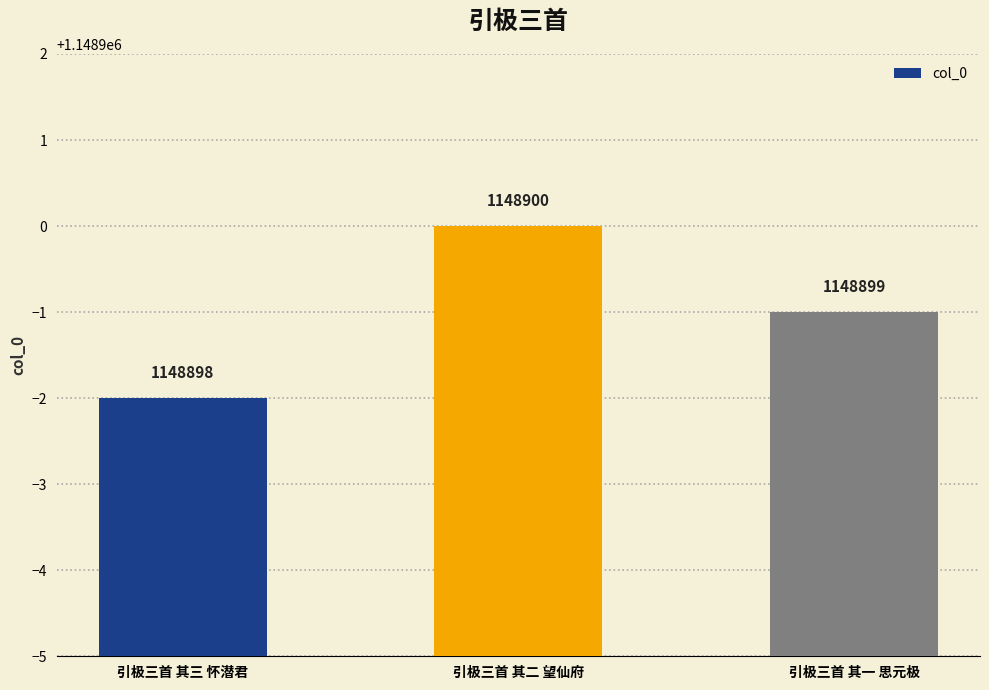

How many bars are there in total?

3